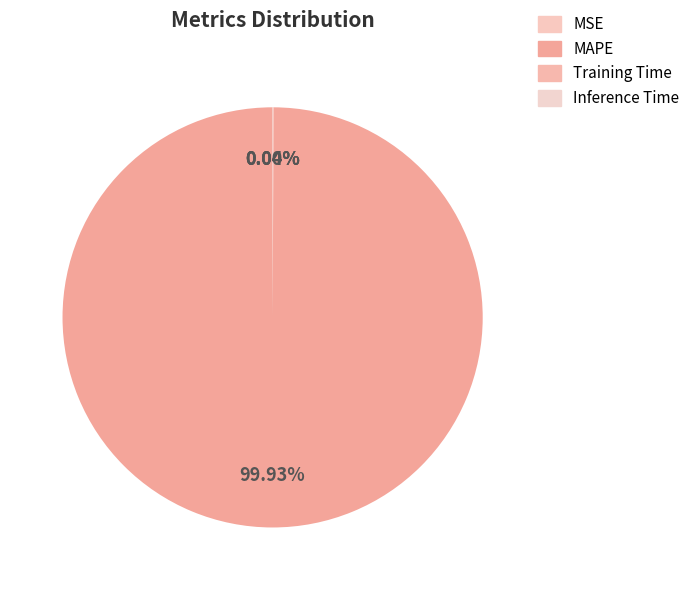

What is the majority slice?

MAPE